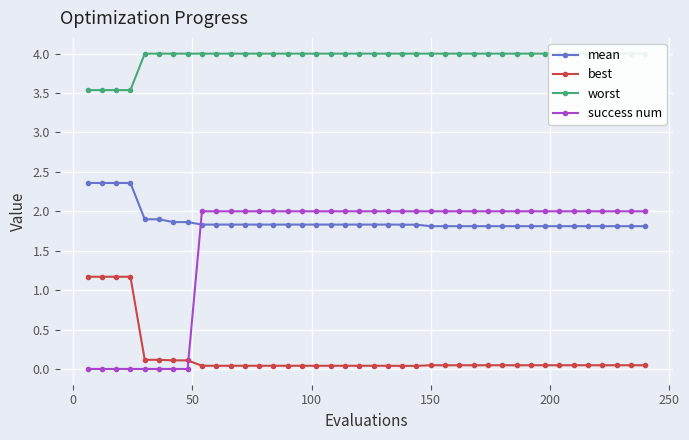

Which series has the largest total across all categories?

worst